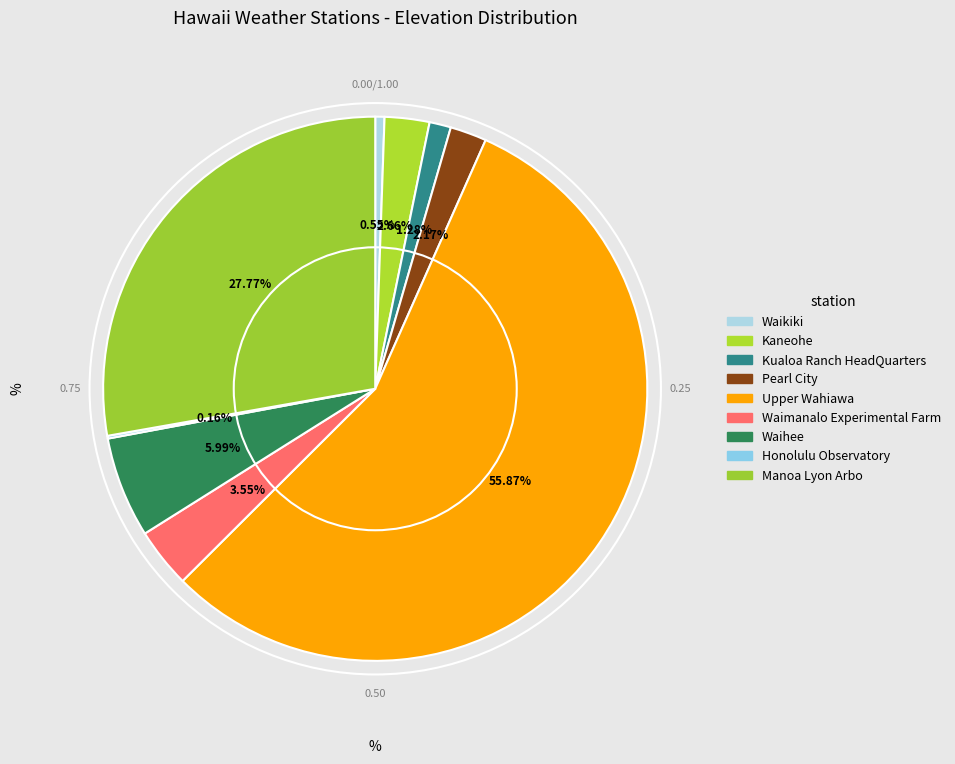

Which slice is the largest?

Upper Wahiawa